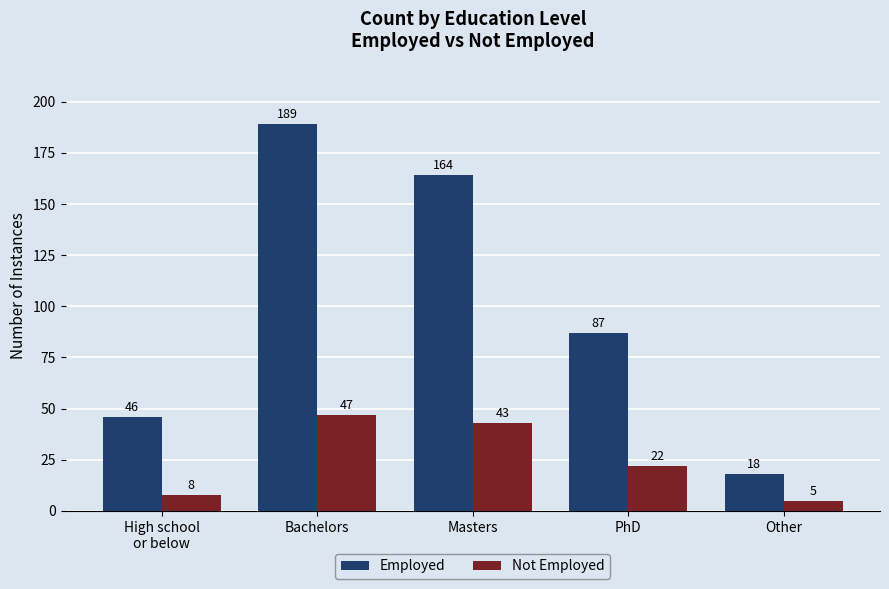

How many bars are there in each group?

2